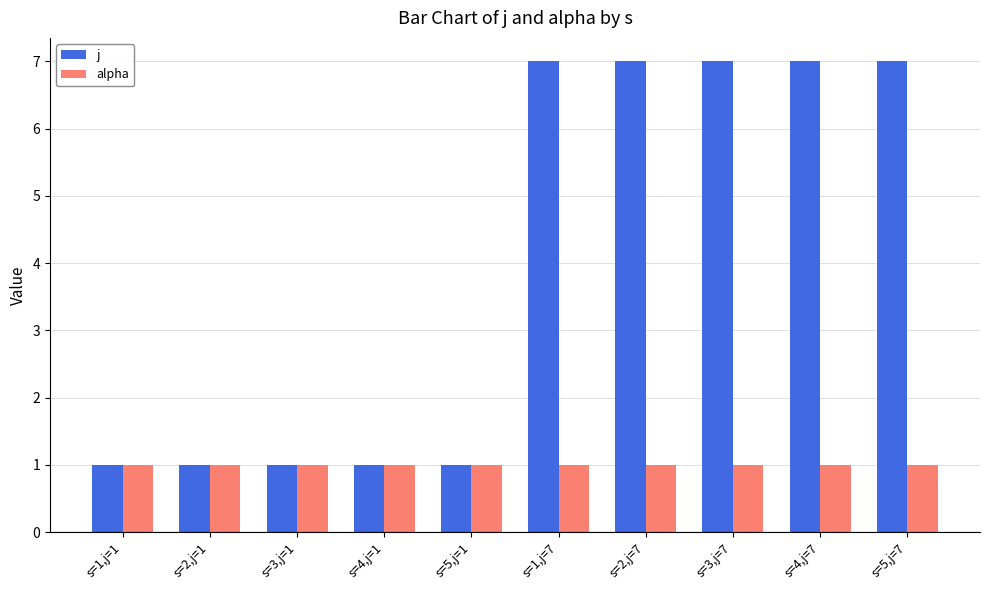

True or false: j has a value of 1 at s=2,j=1.

True